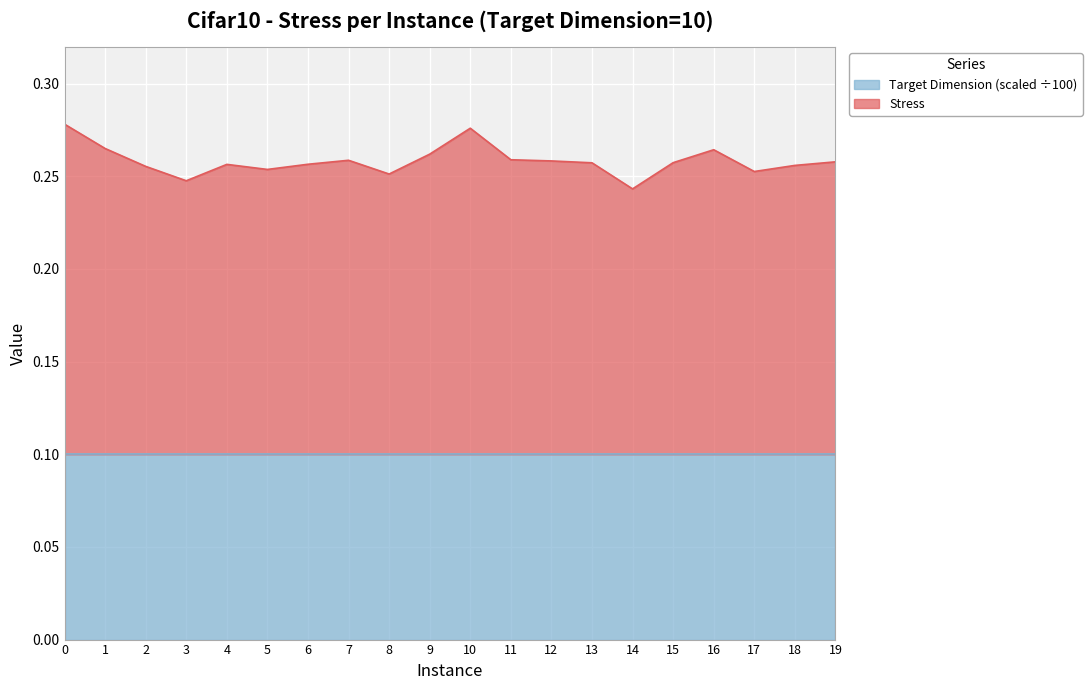

Does the chart display data point markers on the line(s)?

No